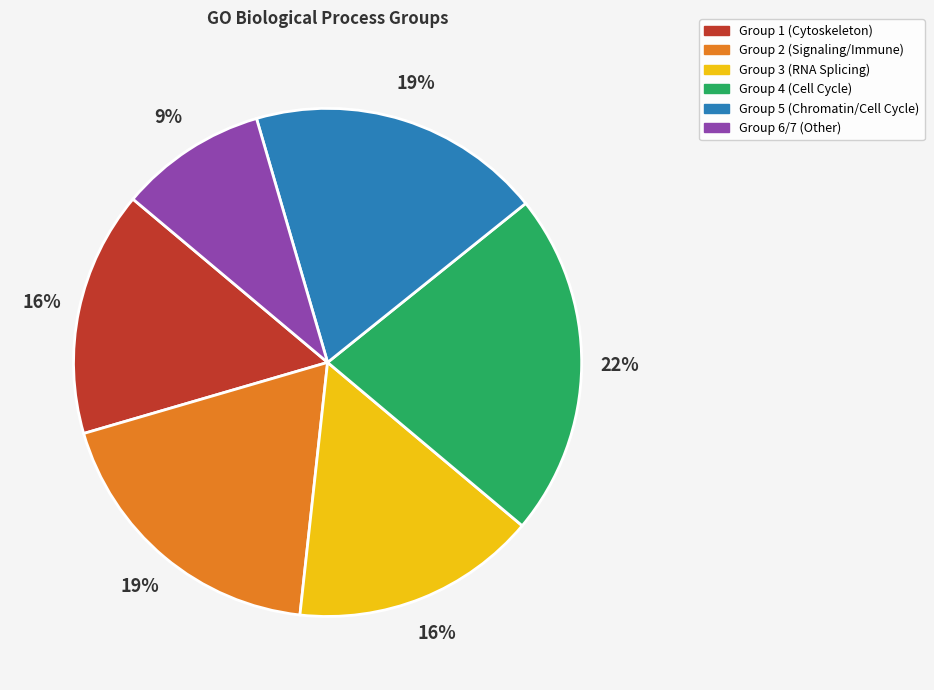

Approximately how many times larger is the value at Group 1 (Cytoskeleton) compared to Group 4 (Cell Cycle)?

0.7